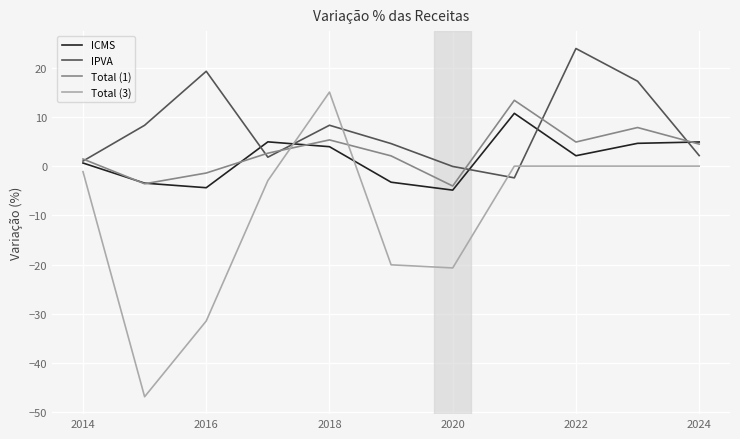

Which series has the largest range (max minus min)?

Total (3)